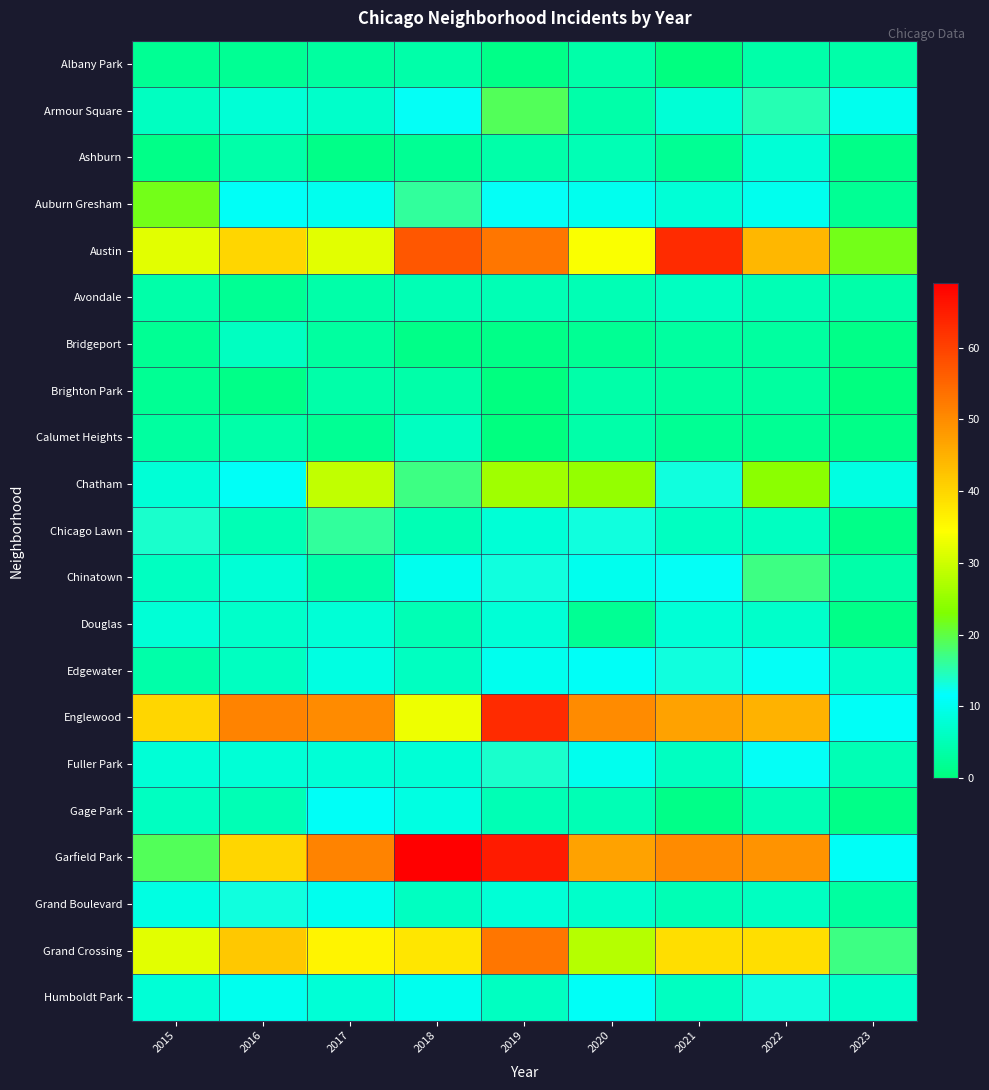

Between 2015 and 2022, which is larger?

2022